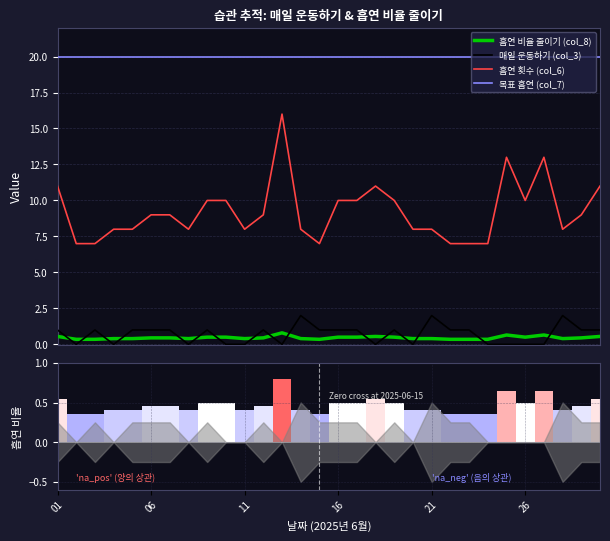

Count the number of data series in this chart.

4